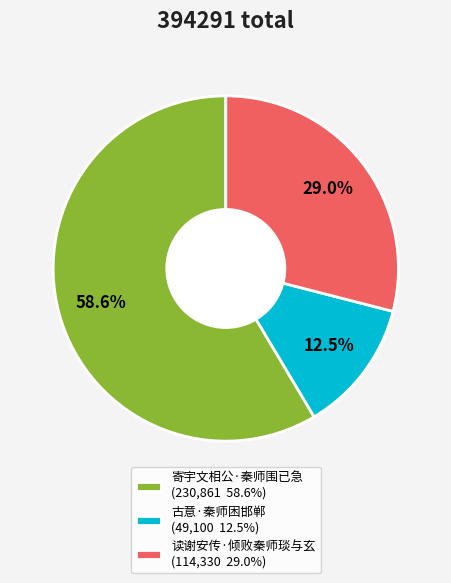

What is the ratio of the value at 读谢安传·倾败秦师琰与玄 to the value at 寄宇文相公·秦师围已急?

0.5